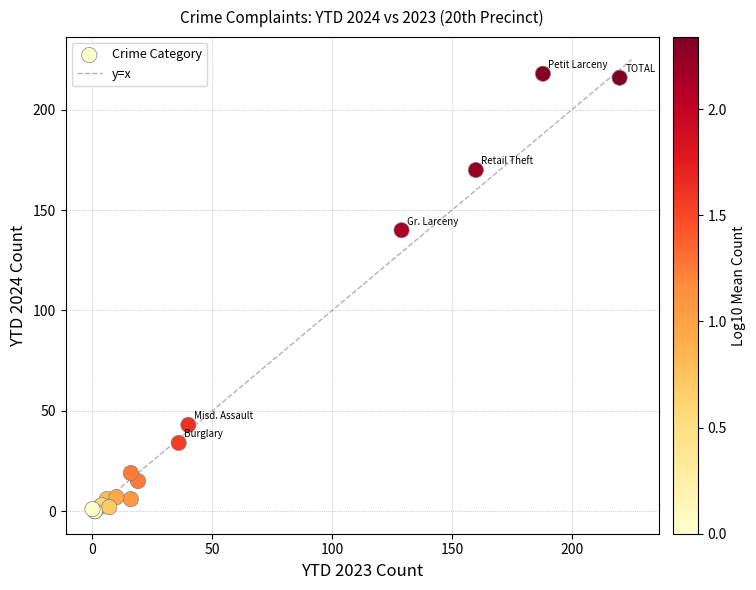

What Y value in the scatter plot is closest to 109?

140